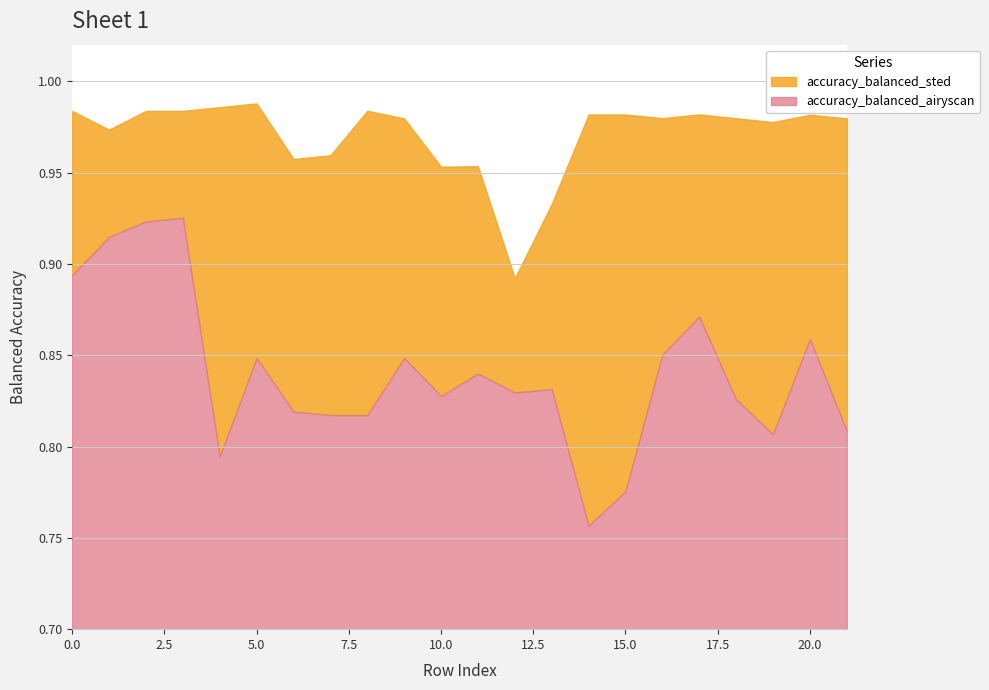

Rank the series by their average value, from highest to lowest.

accuracy_balanced_sted, accuracy_balanced_airyscan